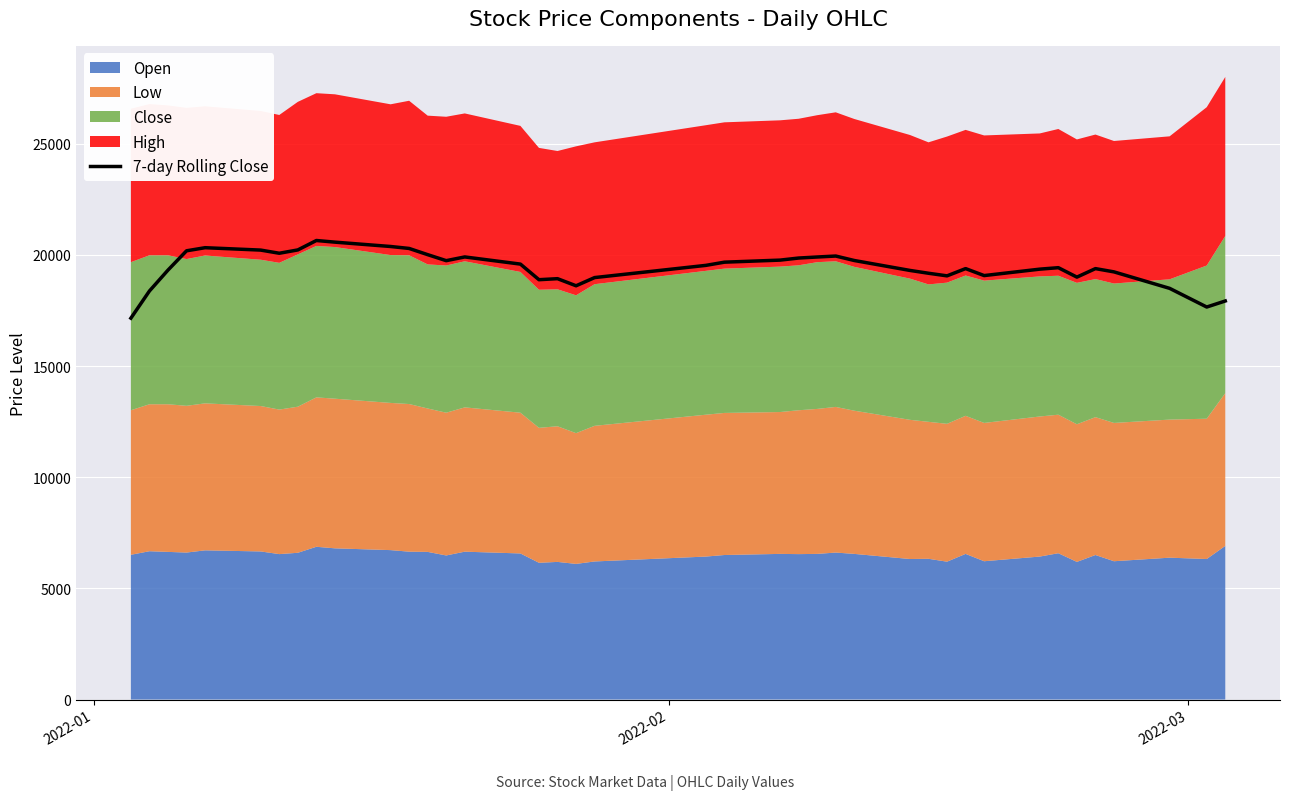

The value at 15 is 34642.0. True or false?

False